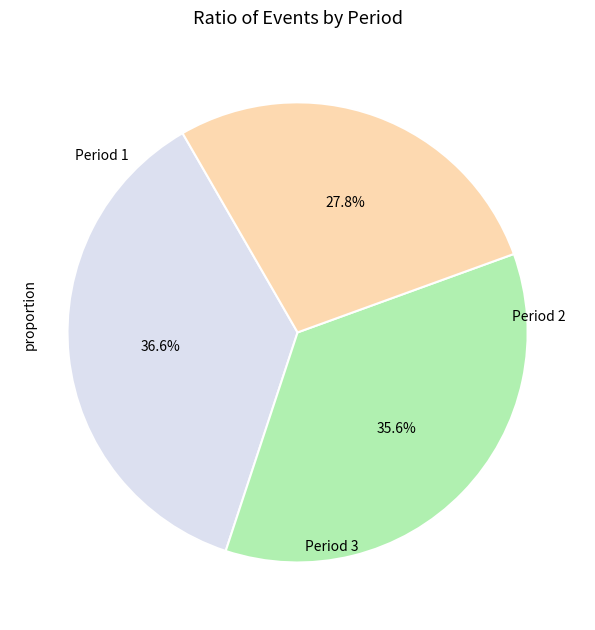

Is there a majority slice in this chart?

No